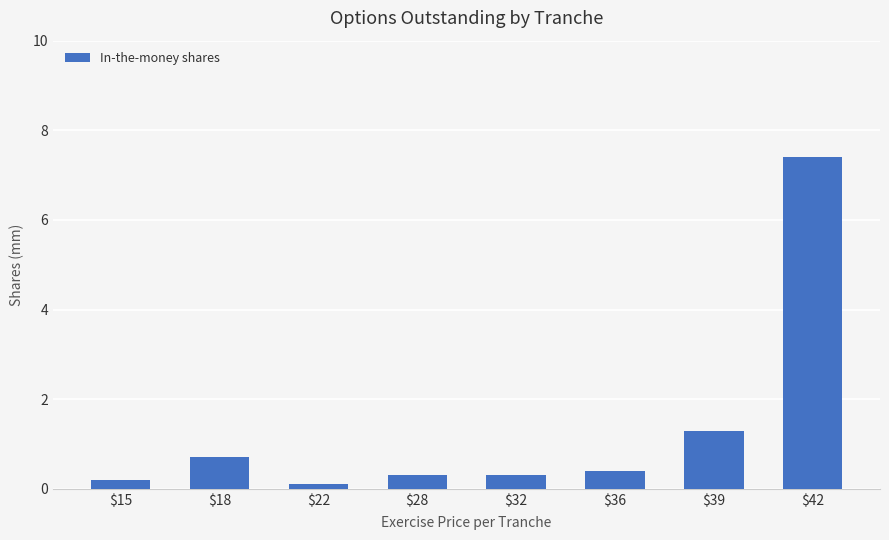

What is the value of the 6th bar from the left?

0.4